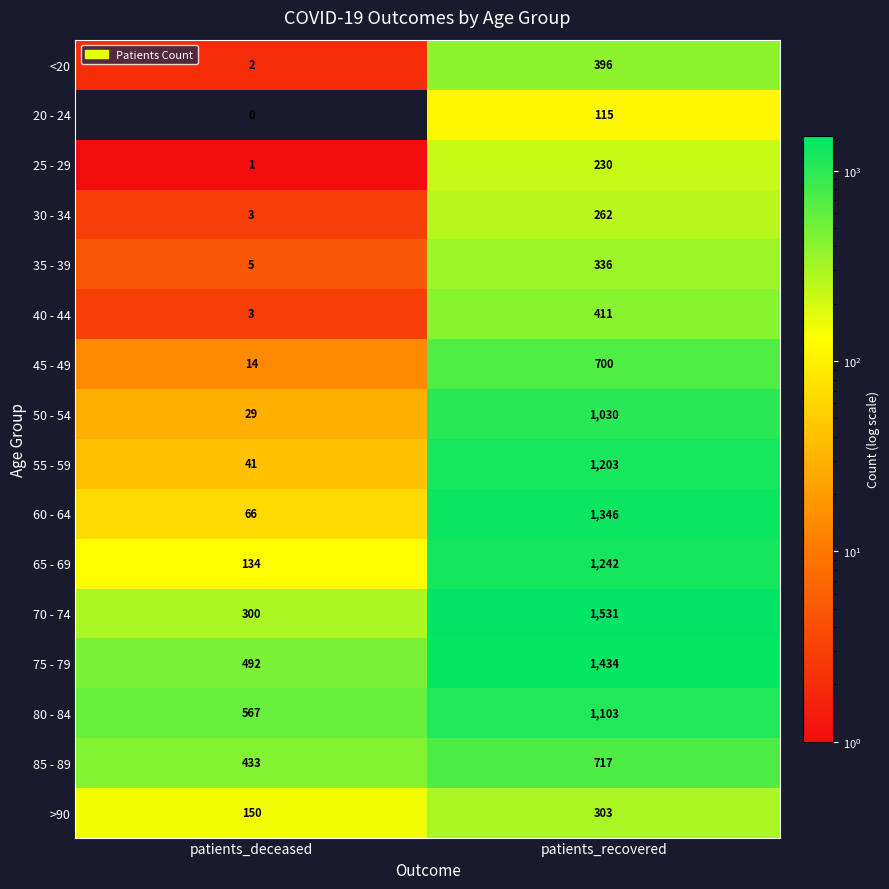

What is the sum of the 50 - 54 values at patients_deceased and patients_recovered?

1059